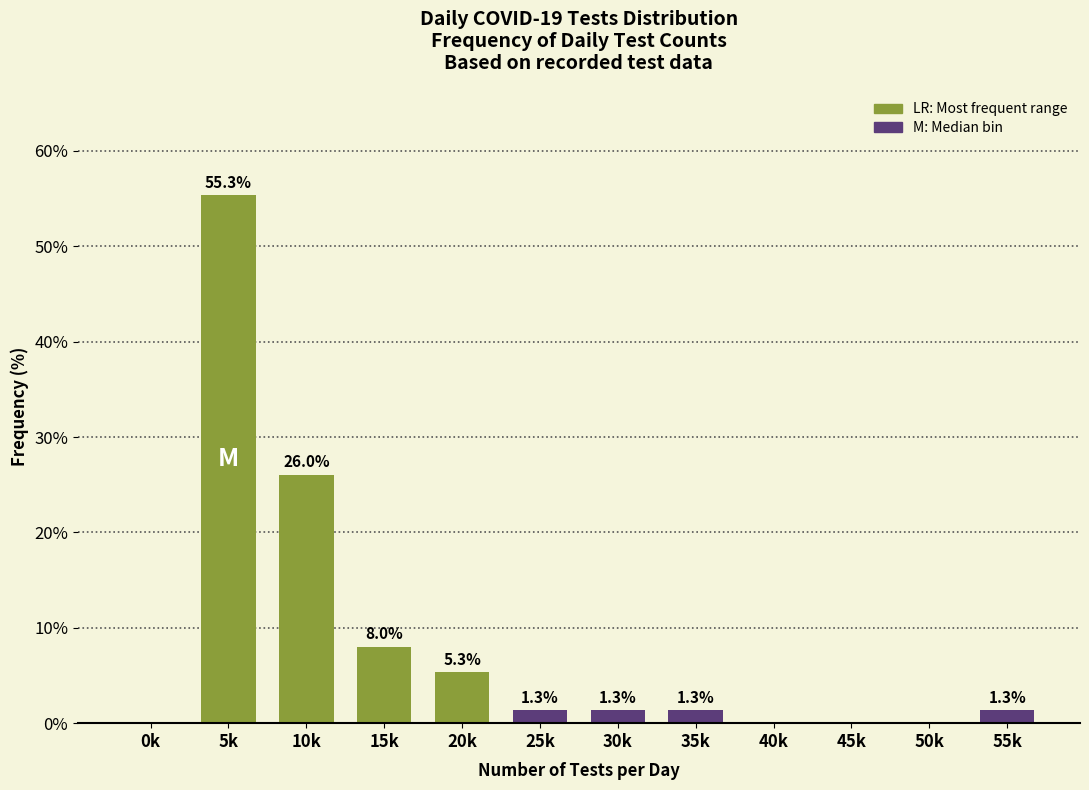

Reading left to right, list all the values displayed in this chart.

0k=0.0	5k=55.3	10k=26.0	15k=8.0	20k=5.3	25k=1.3	30k=1.3	35k=1.3	40k=0.0	45k=0.0	50k=0.0	55k=1.3